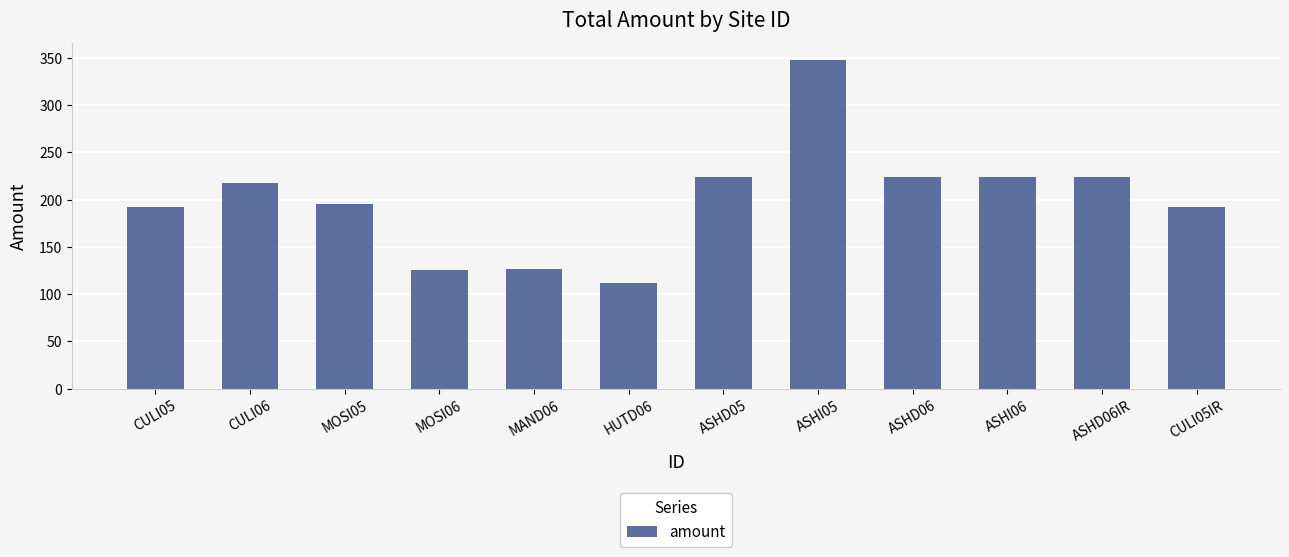

Does the chart contain stacked bars?

No